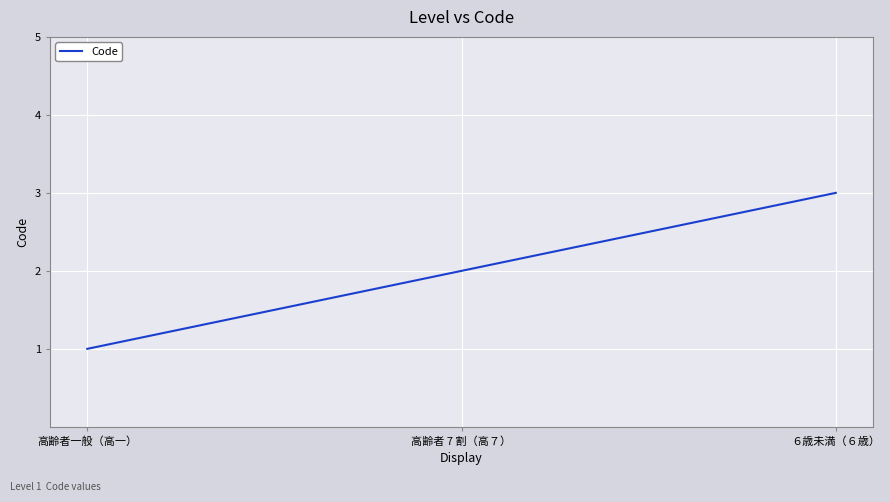

The chart shows a value of 3 at ６歳未満（６歳）. True or false?

True